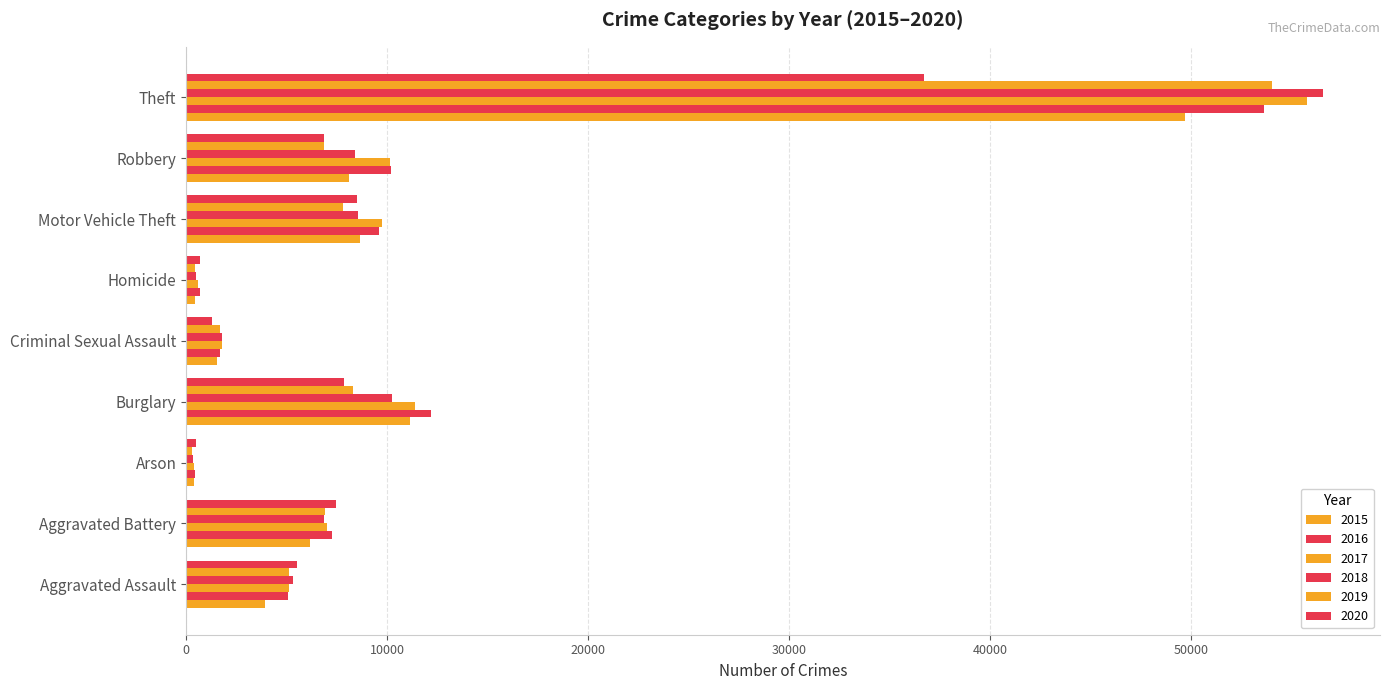

What is the spread (max minus min) of values at Arson?

200